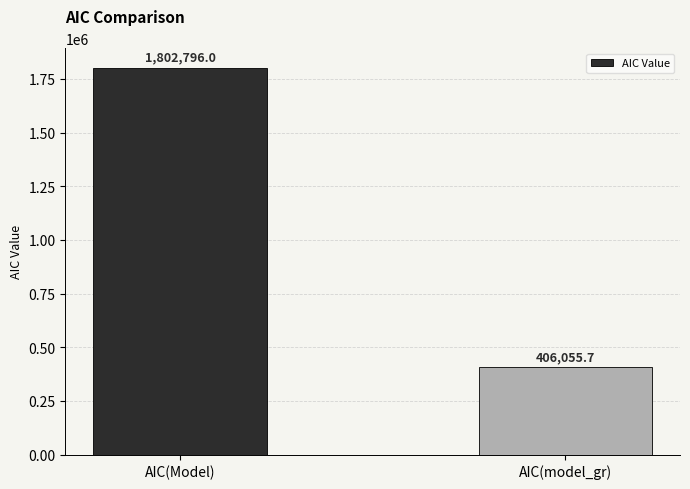

What position from the right is AIC(model_gr)?

1